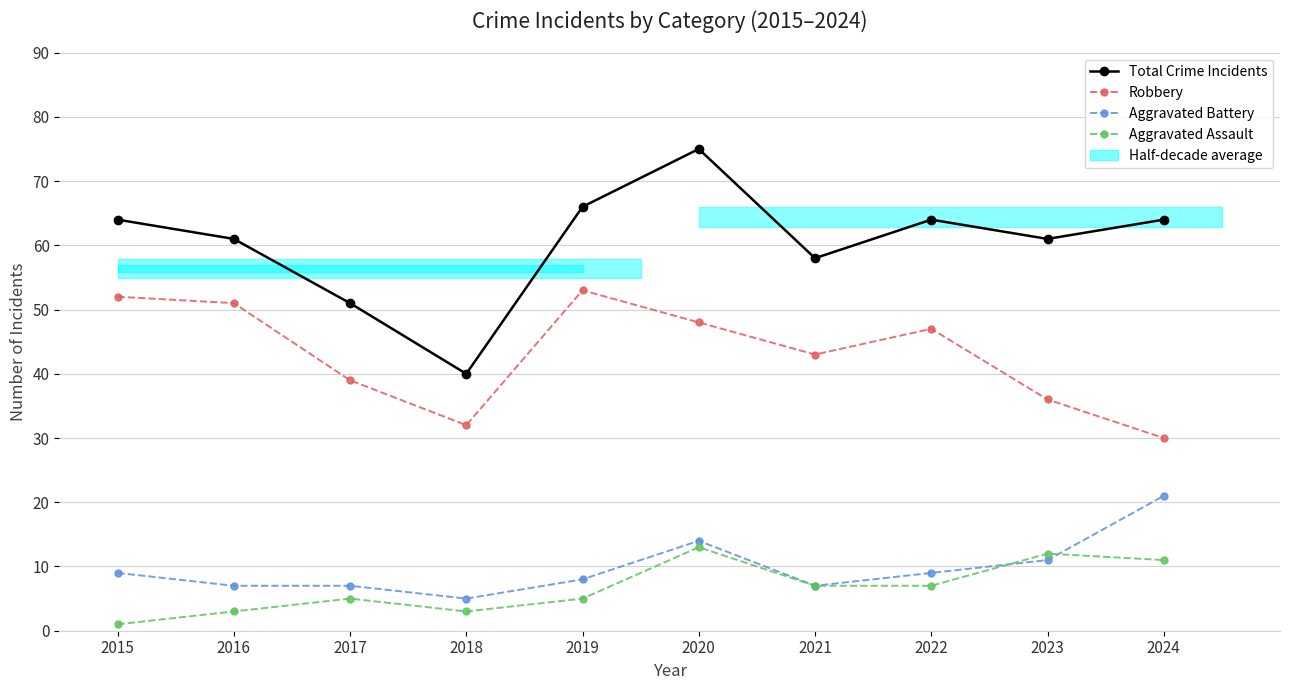

Rank the categories by Robbery value from highest to lowest.

2019, 2015, 2016, 2020, 2022, 2021, 2017, 2023, 2018, 2024